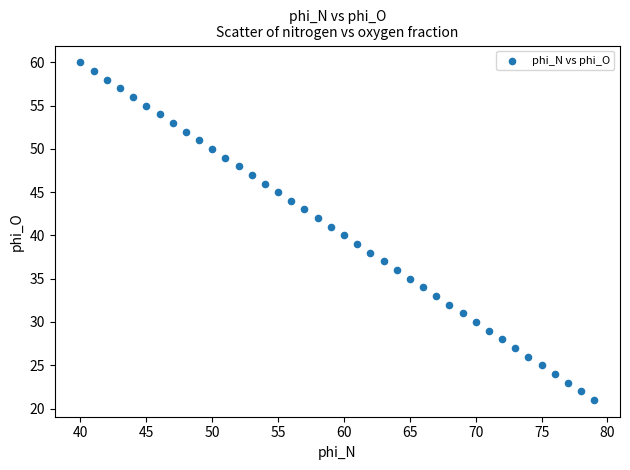

What is the range of X values (max minus min)?

39